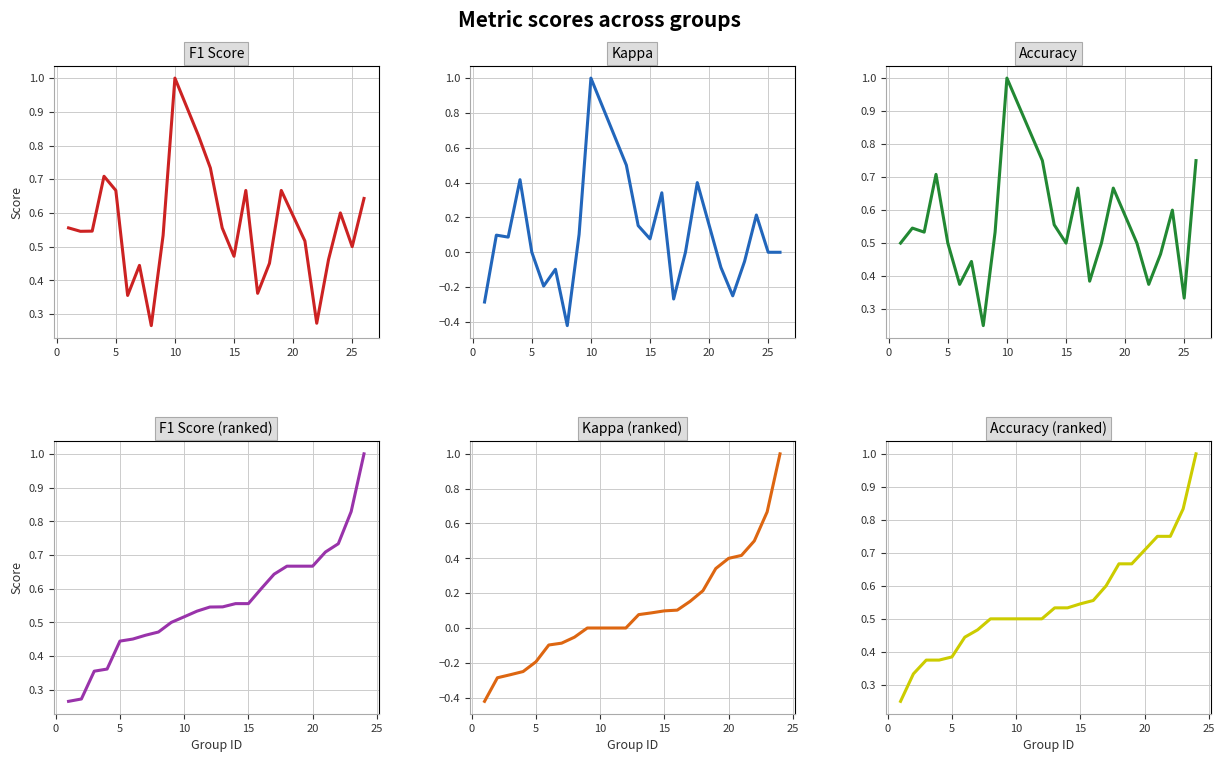

Rank the series by their maximum value, from lowest to highest.

F1 Score, Kappa, Accuracy, F1 Score (ranked), Kappa (ranked), Accuracy (ranked)